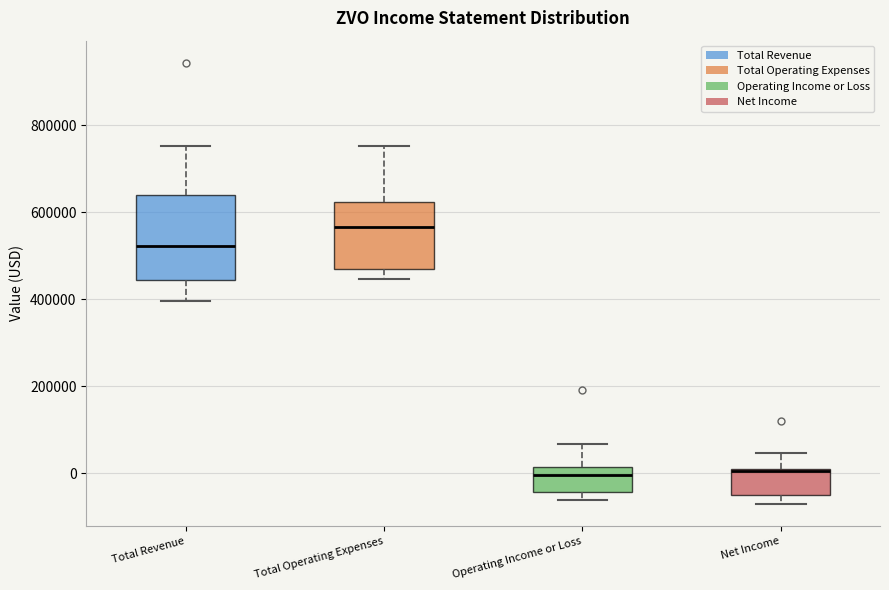

Where does the lower whisker of the box for Total Revenue end on the y-axis? The values are not printed on the chart, so give them approximately, as read against the axis.

400000